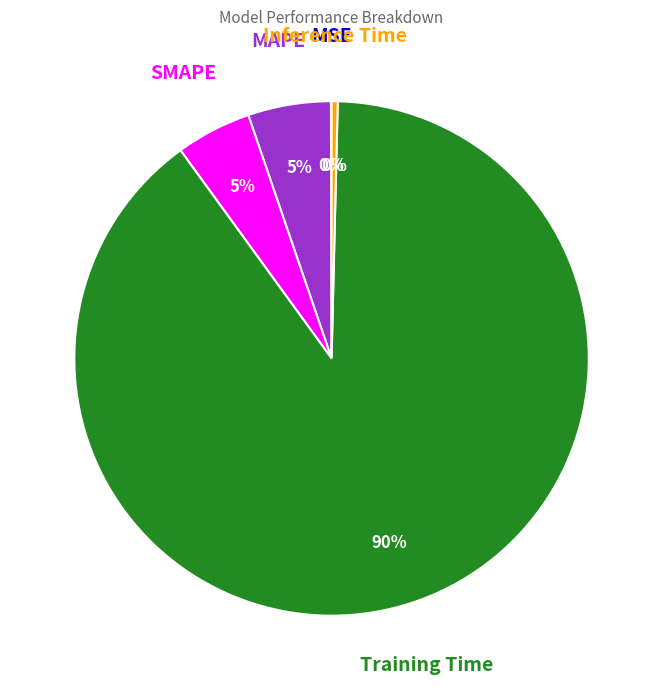

Is there any slice that represents more than half of the pie?

Yes